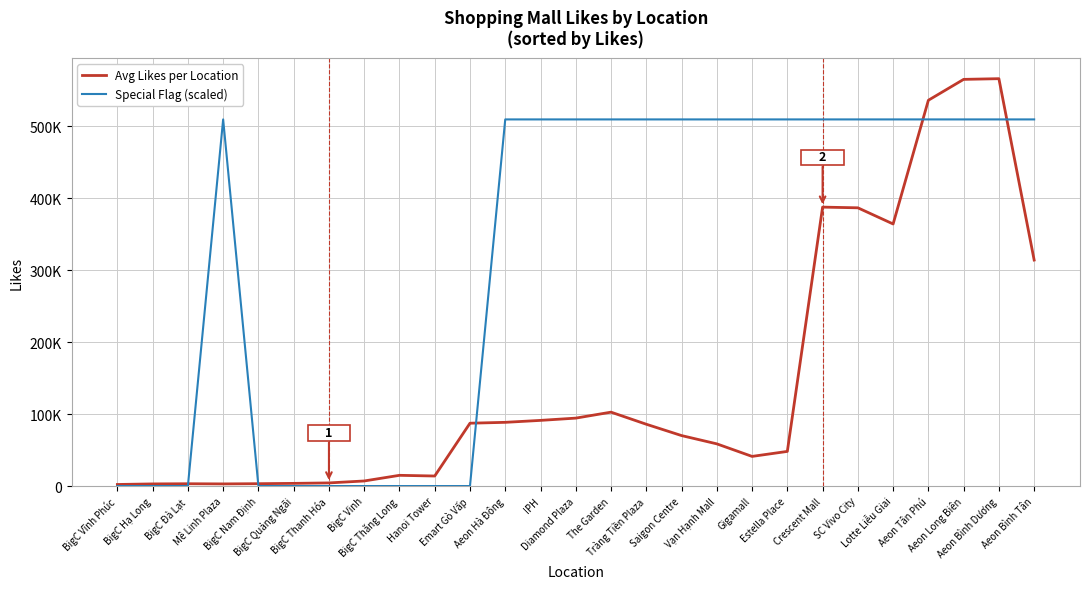

Reading left to right, list all the values displayed in this chart.

Avg Likes per Location: BigC Vĩnh Phúc=2180.0	BigC Hạ Long=2970.0	BigC Đà Lạt=3202.0	Mê Linh Plaza=2982.0	BigC Nam Định=3280.0	BigC Quảng Ngãi=3713.0	BigC Thanh Hóa=4353.0	BigC Vinh=7050.0	BigC Thăng Long=14905.0	Hanoi Tower=13945.0	Emart Gò Vấp=87324.0	Aeon Hà Đông=88536.0	IPH=91242.0	Diamond Plaza=94396.0	The Garden=102682.0	Tràng Tiền Plaza=85889.0	Saigon Centre=70138.0	Vạn Hạnh Mall=58633.0	Gigamall=41191.0	Estella Place=48133.0	Crescent Mall=387591.0	SC Vivo City=386632.0	Lotte Liễu Giai=364165.0	Aeon Tân Phú=536083.0	Aeon Long Biên=565099.0	Aeon Bình Dương=566069.0	Aeon Bình Tân=314041.0
Special Flag (scaled): BigC Vĩnh Phúc=0.0	BigC Hạ Long=0.0	BigC Đà Lạt=0.0	Mê Linh Plaza=509462.1	BigC Nam Định=0.0	BigC Quảng Ngãi=0.0	BigC Thanh Hóa=0.0	BigC Vinh=0.0	BigC Thăng Long=0.0	Hanoi Tower=0.0	Emart Gò Vấp=0.0	Aeon Hà Đông=509462.1	IPH=509462.1	Diamond Plaza=509462.1	The Garden=509462.1	Tràng Tiền Plaza=509462.1	Saigon Centre=509462.1	Vạn Hạnh Mall=509462.1	Gigamall=509462.1	Estella Place=509462.1	Crescent Mall=509462.1	SC Vivo City=509462.1	Lotte Liễu Giai=509462.1	Aeon Tân Phú=509462.1	Aeon Long Biên=509462.1	Aeon Bình Dương=509462.1	Aeon Bình Tân=509462.1